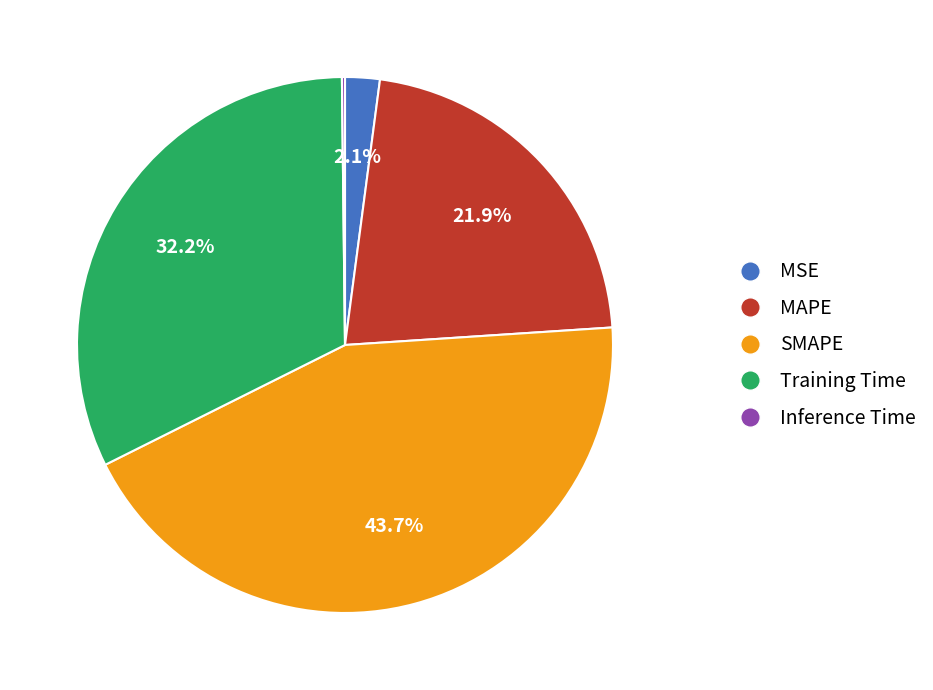

Is there a majority slice in this chart?

No